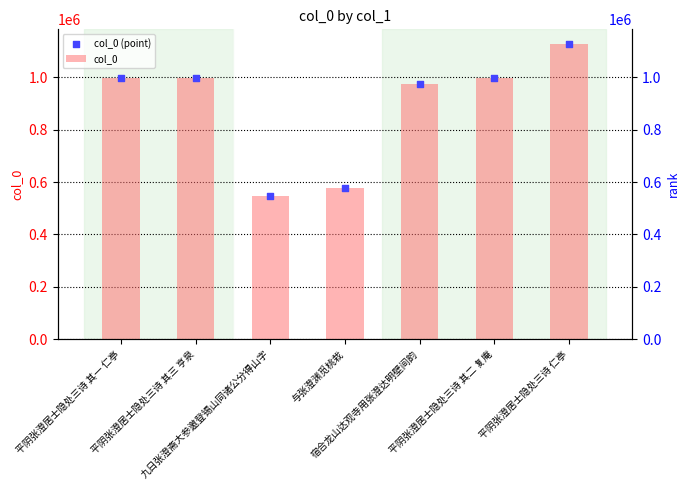

Which series reaches the maximum Y coordinate?

col_0